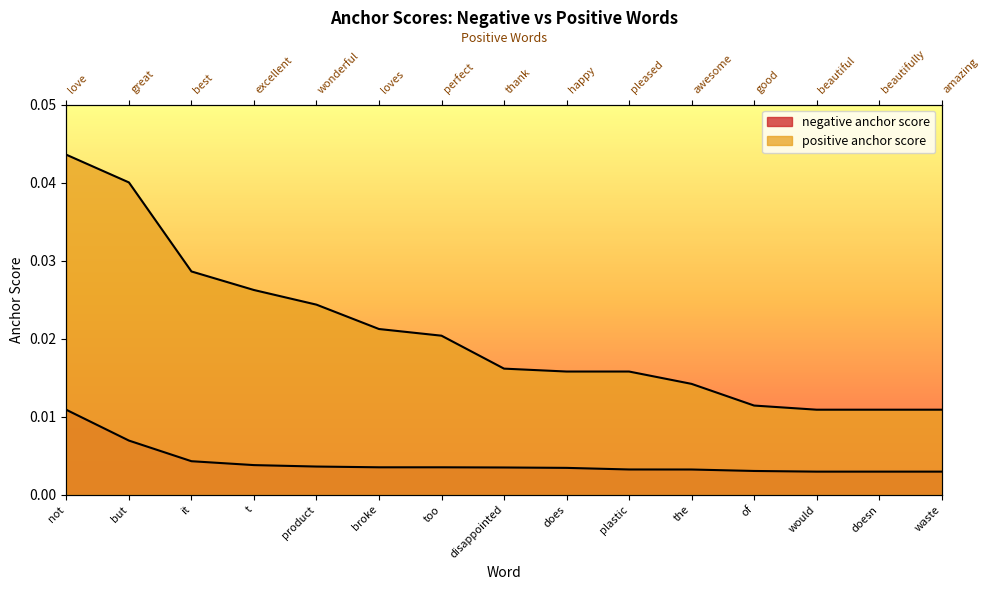

Count the positive anchor score values in the range 0 to 1.

15